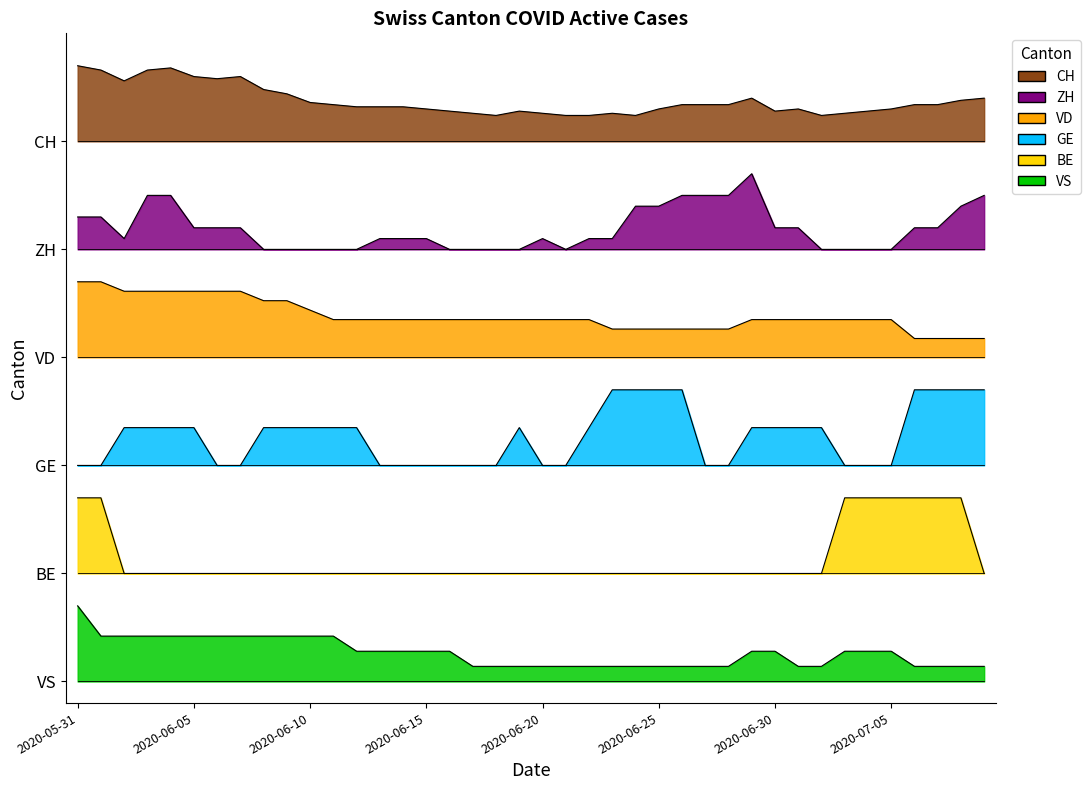

How many categories are shown in the chart?

40